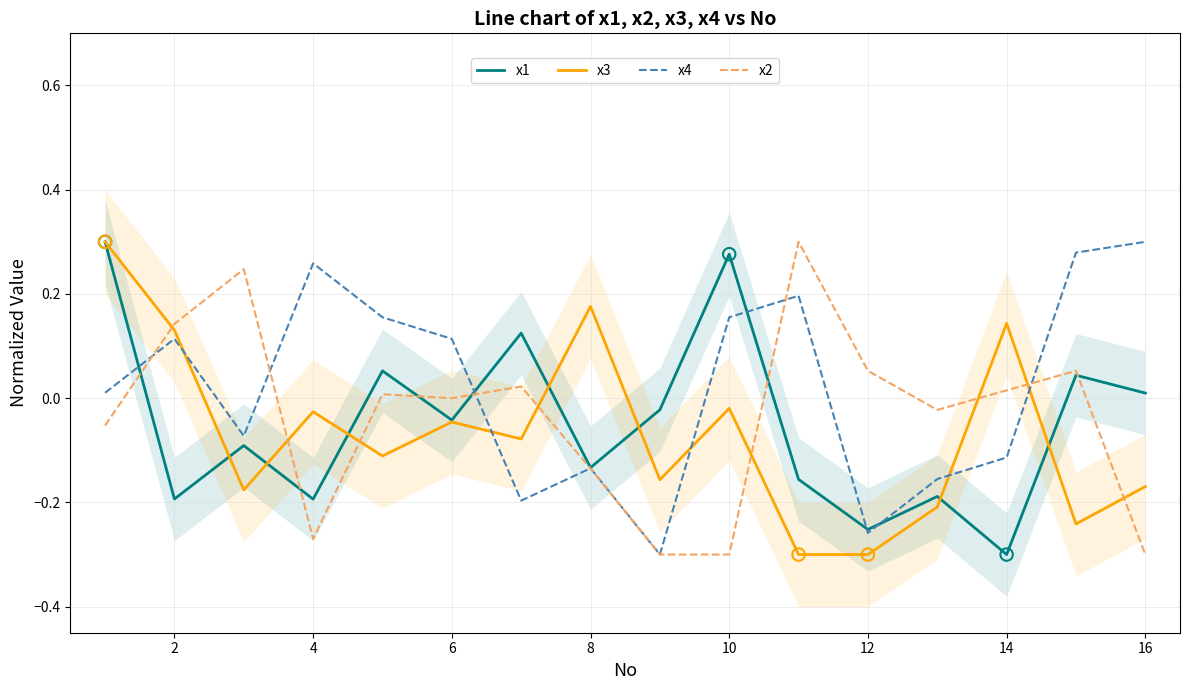

Which series has the largest Y range (max minus min)?

x3